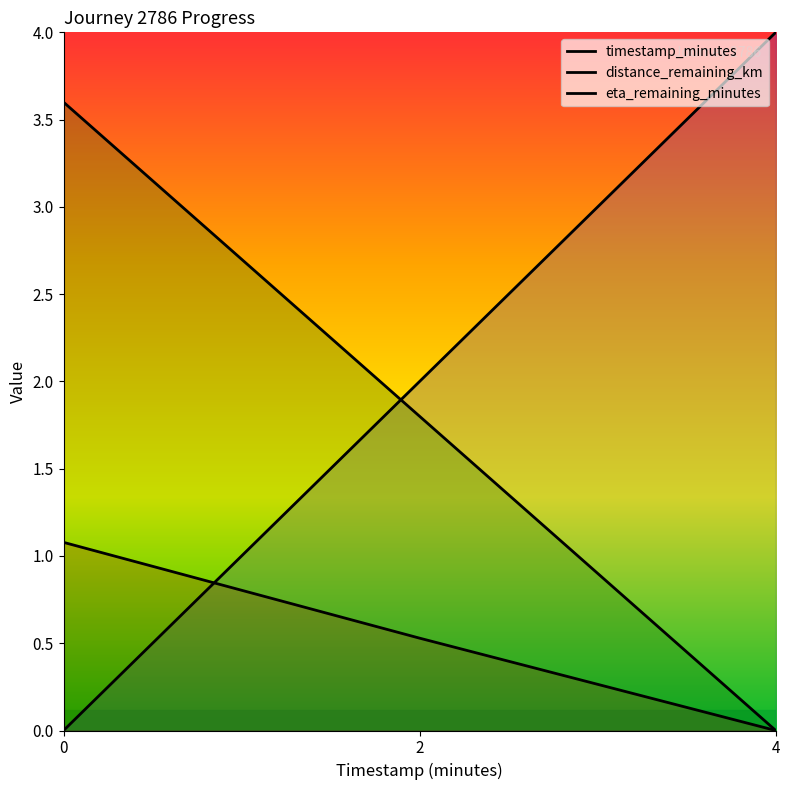

Reading right to left, transcribe all the data shown in this chart.

timestamp_minutes: 4=4.0	2=2.0	0=0.0
distance_remaining_km: 4=0.0	2=0.5	0=1.1
eta_remaining_minutes: 4=0.0	2=1.8	0=3.6